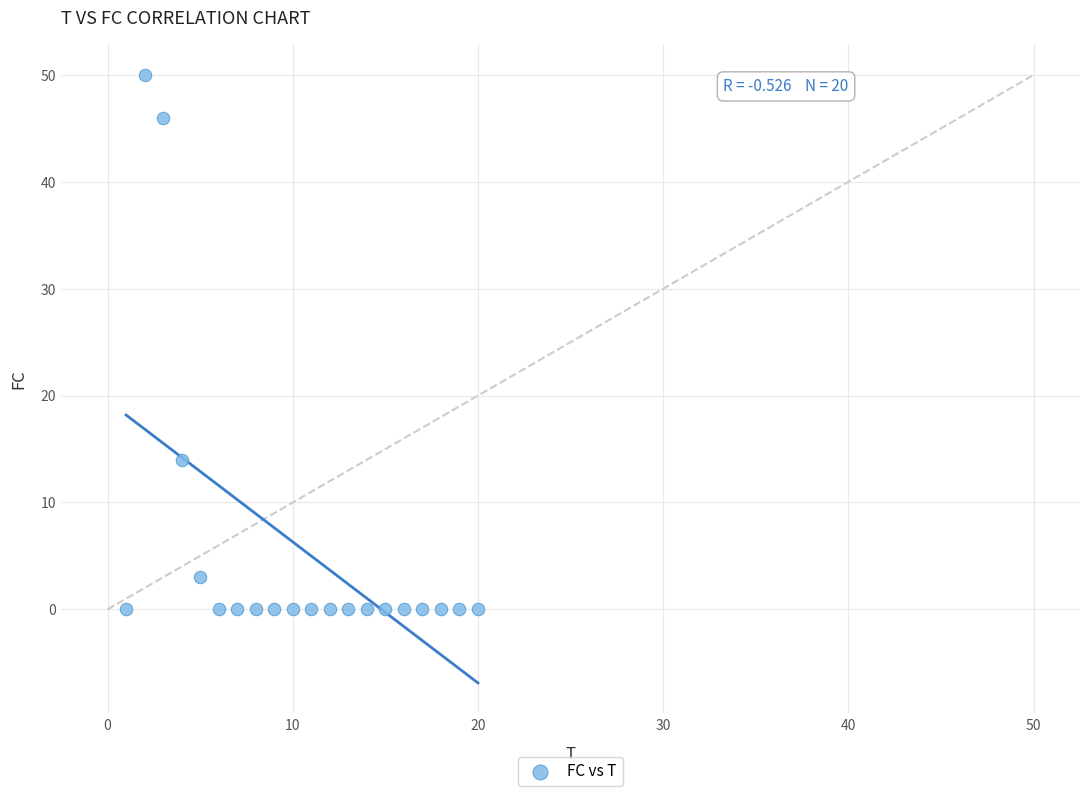

What Y value in the scatter plot is closest to 25?

14